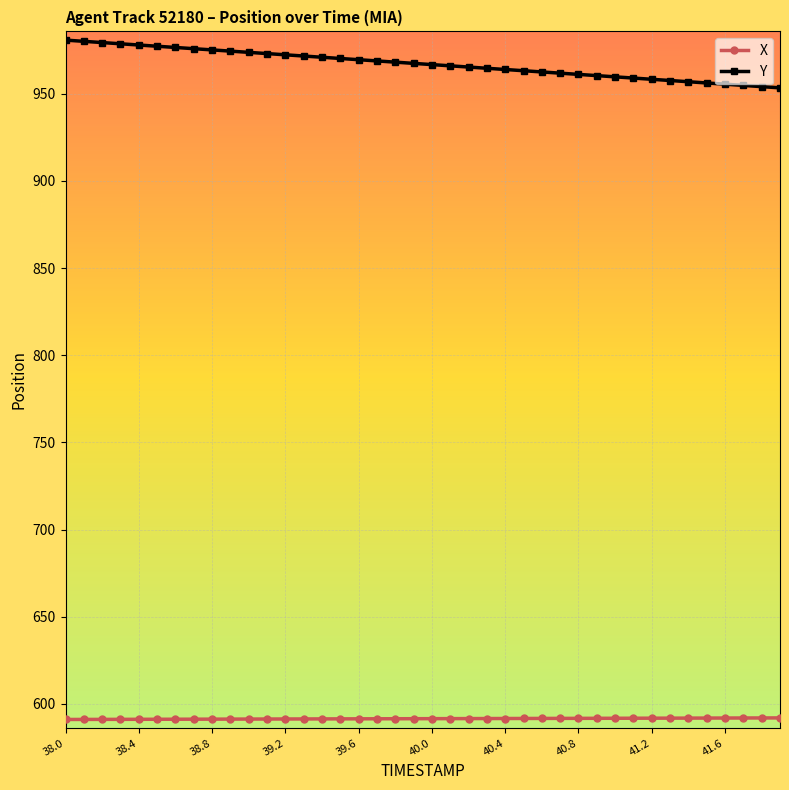

True or false: Y and X cross at least once.

False